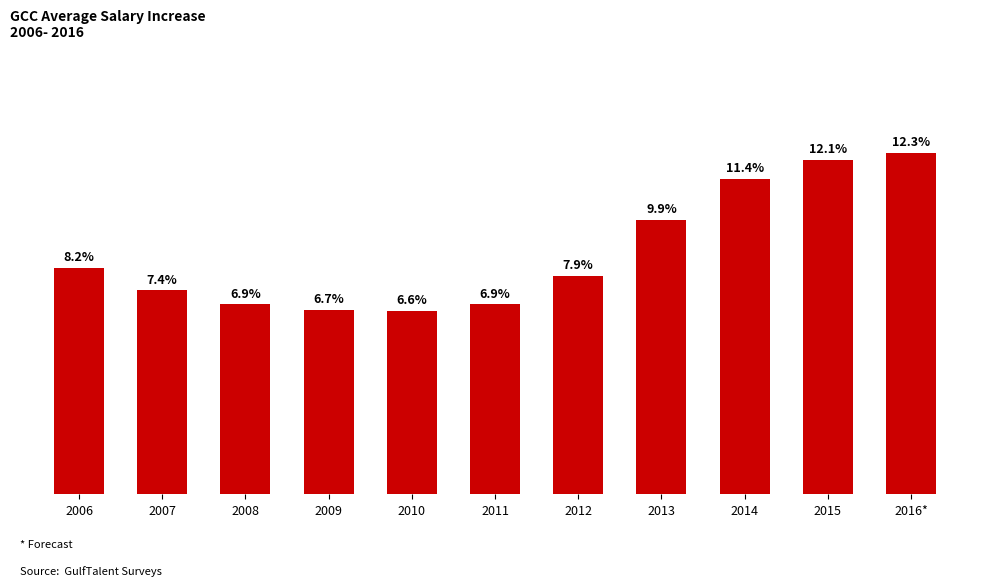

At which category does the chart reach its peak across all series?

2016*